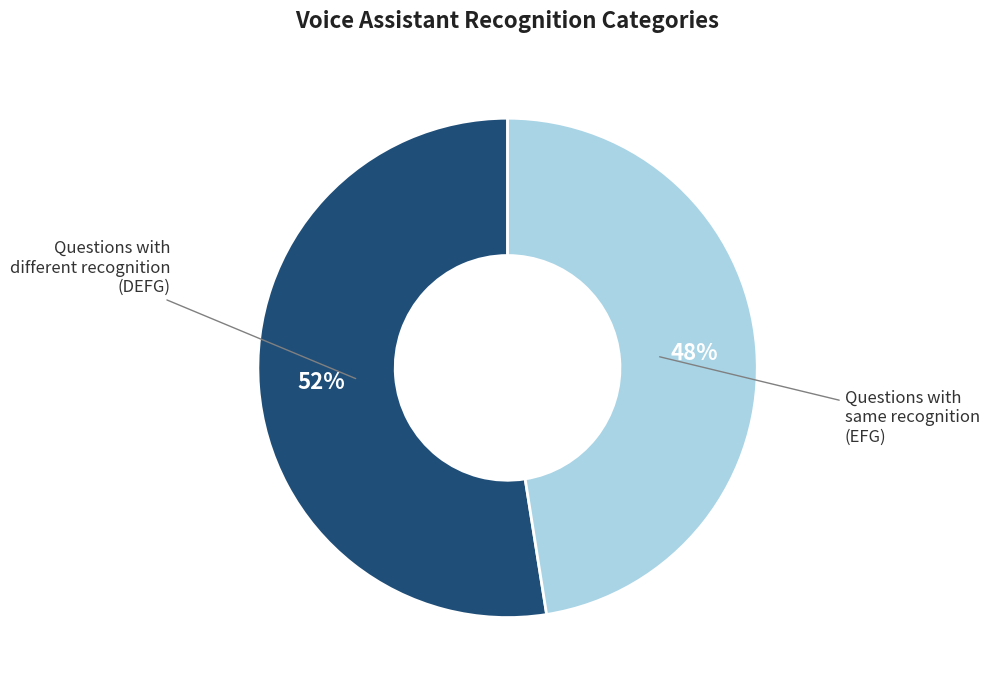

To the nearest percent, what is the average slice percentage?

50%